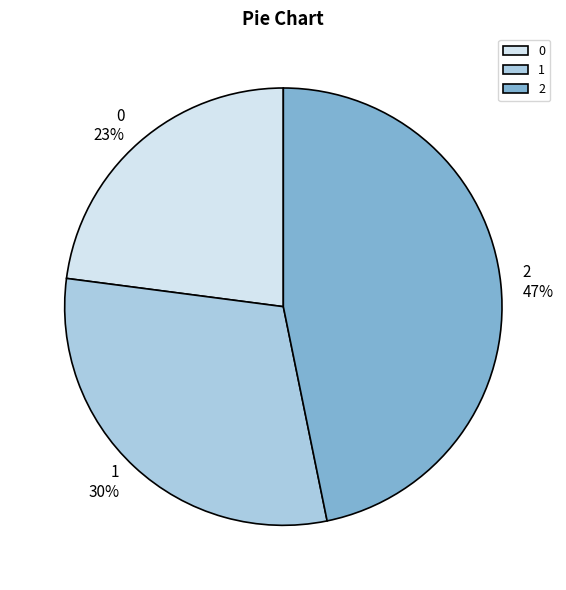

Is the sum of 0 and 2 greater than half?

Yes